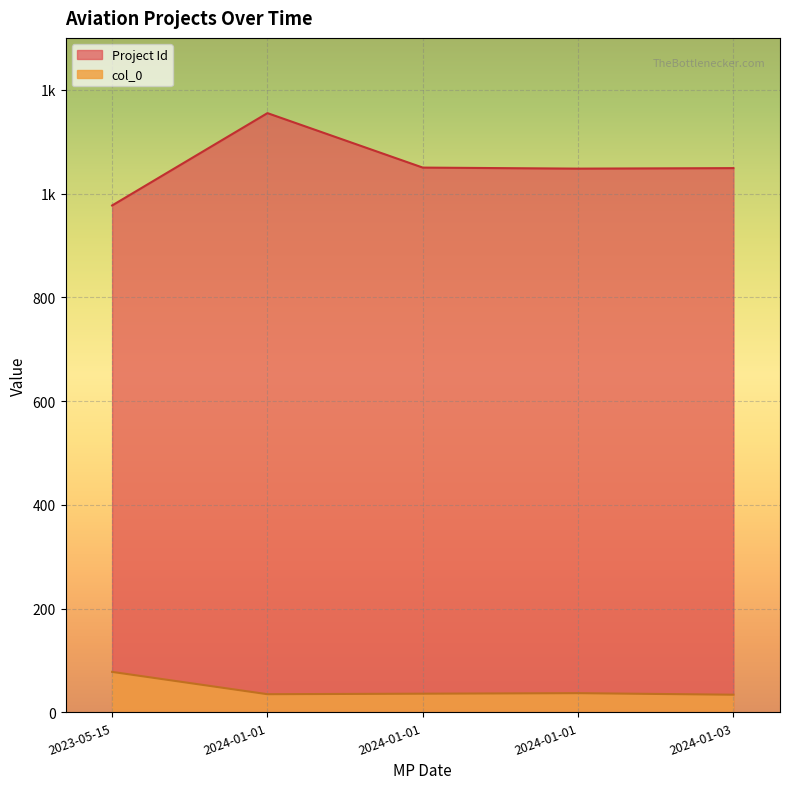

Reading right to left, what are all the values shown in this chart?

col_0: 34	37	36	35	78
Project Id: 1049	1048	1050	1155	977